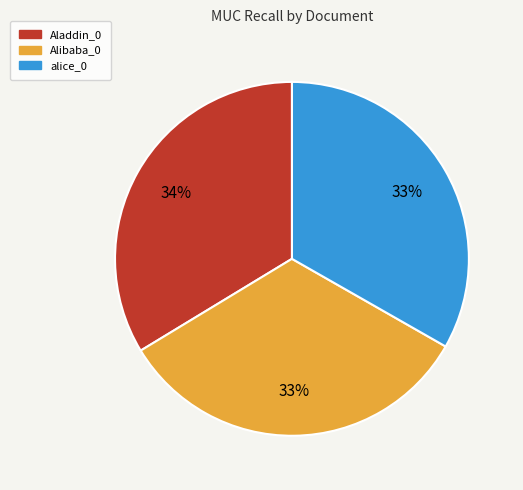

True or false: Aladdin_0 accounts for 21% of the total.

False